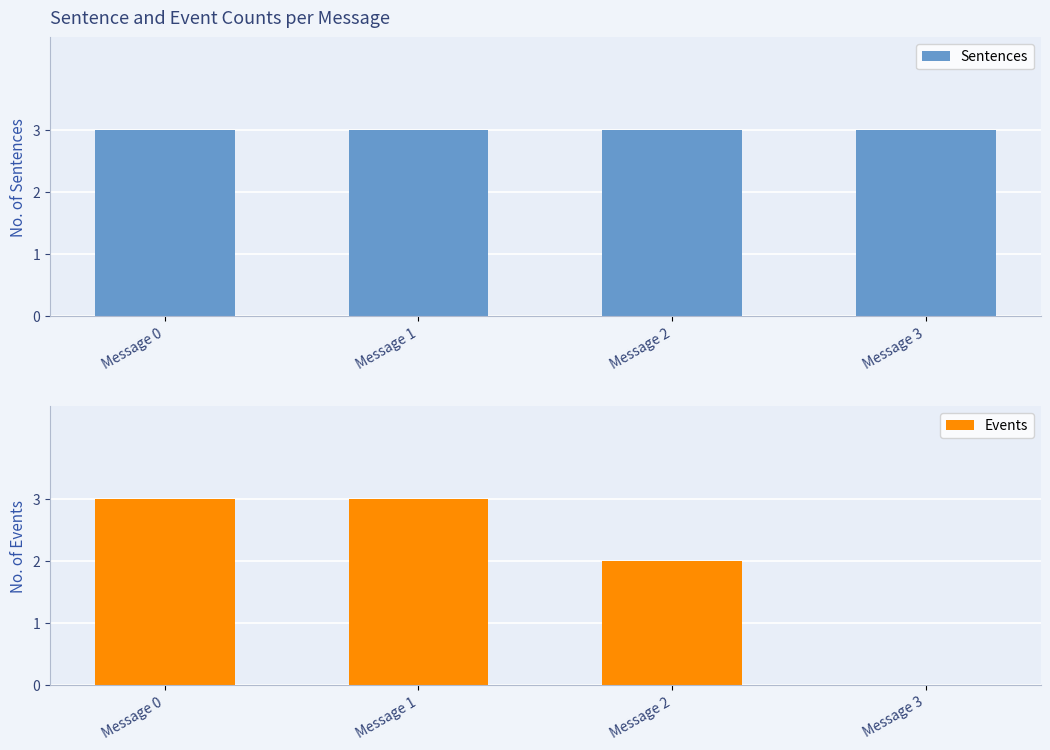

What is the approximate value of Events at Message 2?

2